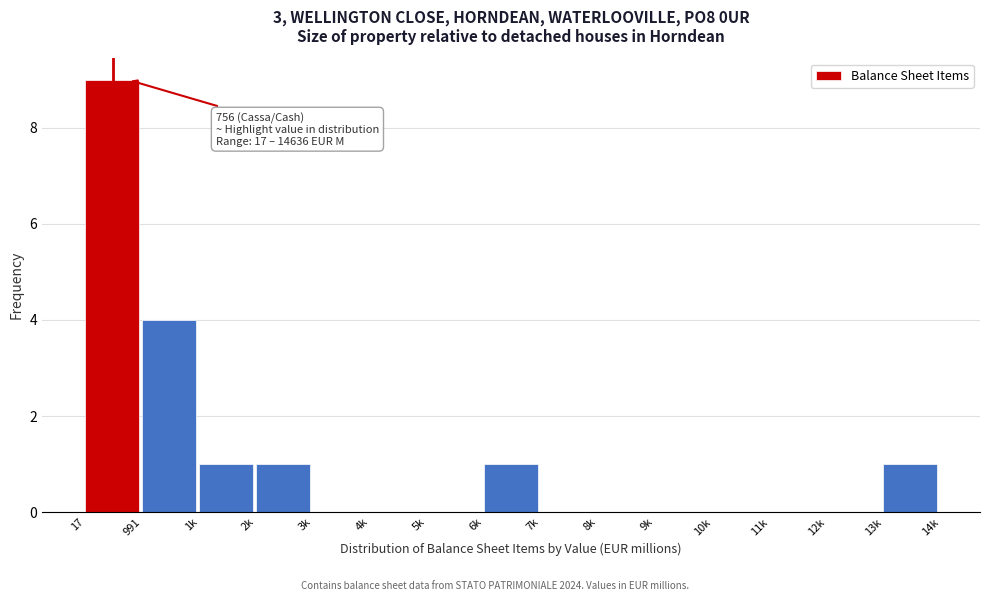

Reading left to right, list all the values displayed in this chart.

17=9	991=4	1k=1	2k=1	3k=0	4k=0	5k=0	6k=1	7k=0	8k=0	9k=0	10k=0	11k=0	12k=0	13k=1